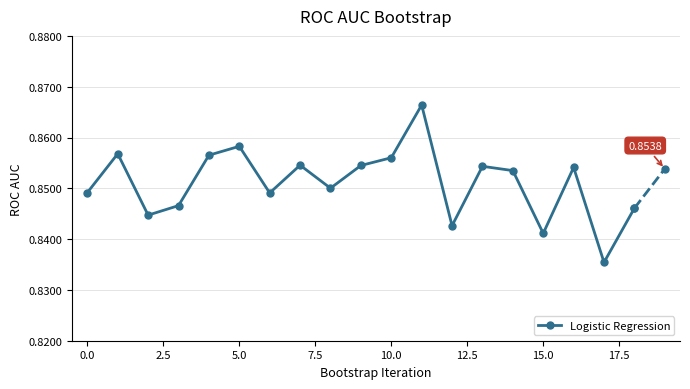

How many values are between 0 and 1?

19